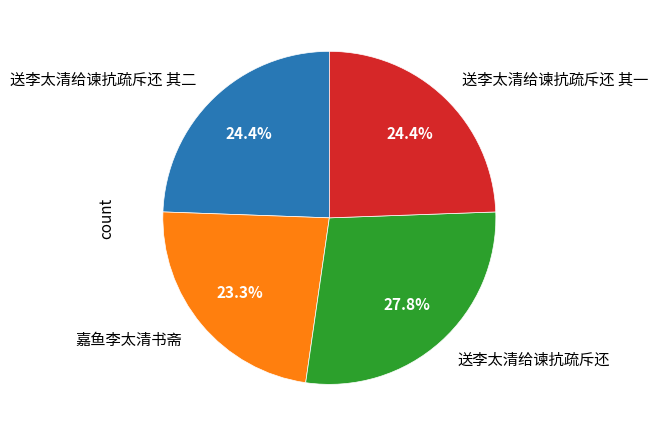

What portion of the pie excludes 送李太清给谏抗疏斥还?

72.2%